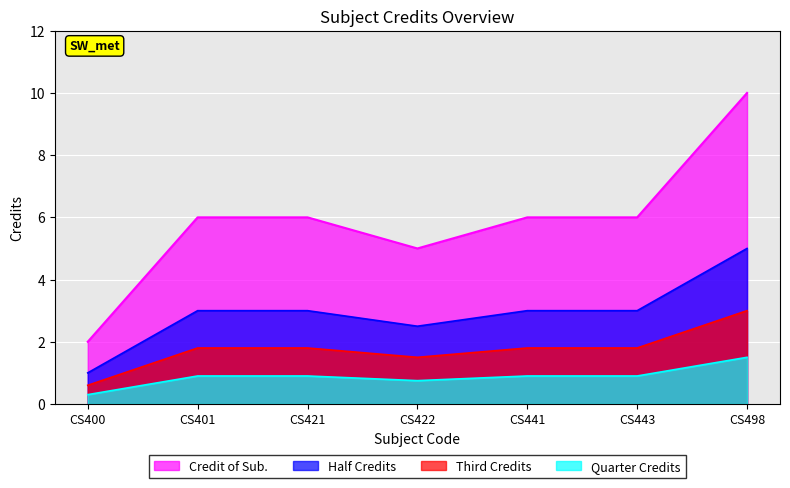

The value at CS421 is 0.9. True or false?

False